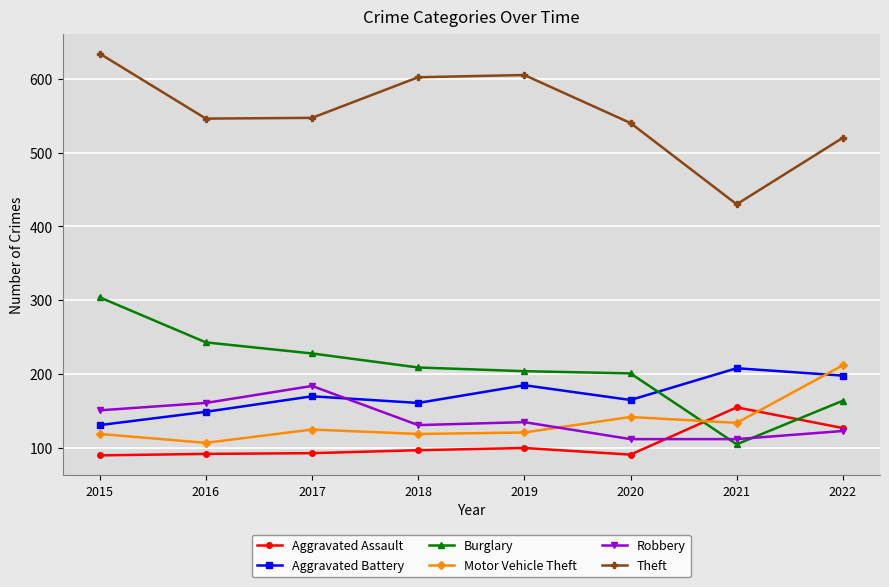

Where is the first local maximum for Robbery?

2017